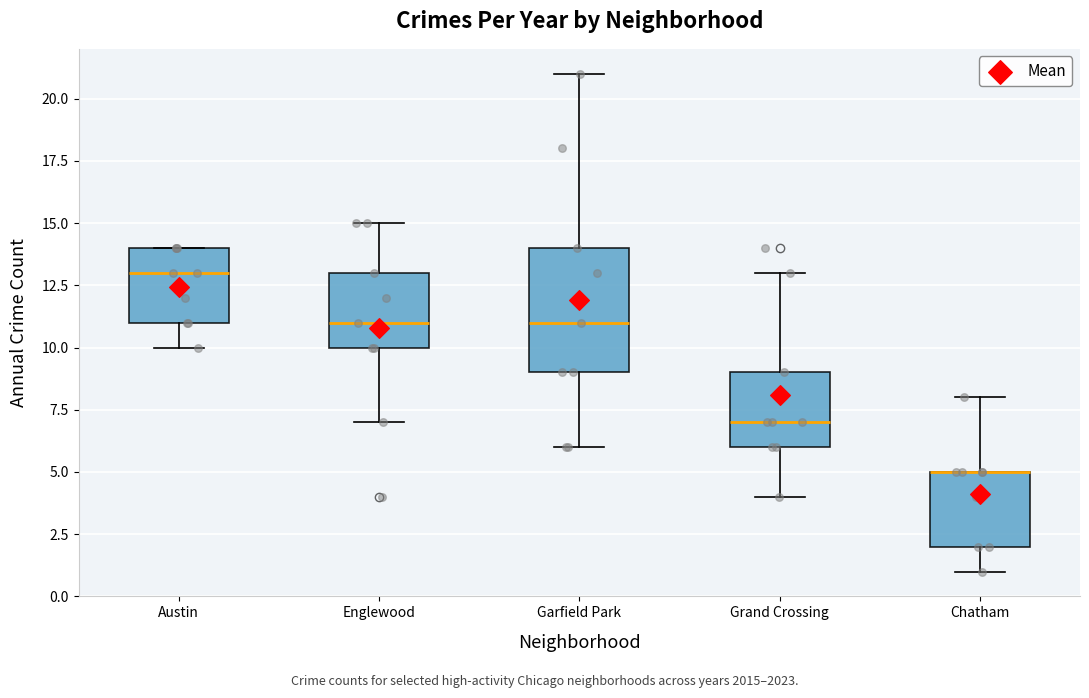

Reading left to right, read every box against the y-axis: the position of its median line, the range the box covers, and the ends of its whiskers. The values are not printed on the chart, so give them approximately, as read against the axis.

Austin: median 13, box 11 to 14, whiskers 10 to 14
Englewood: median 11, box 10 to 13, whiskers 7 to 15
Garfield Park: median 11, box 9 to 14, whiskers 6 to 21
Grand Crossing: median 7, box 6 to 9, whiskers 4 to 13
Chatham: median 5 (drawn on the box's upper edge), box 2 to 5, whiskers 1 to 8